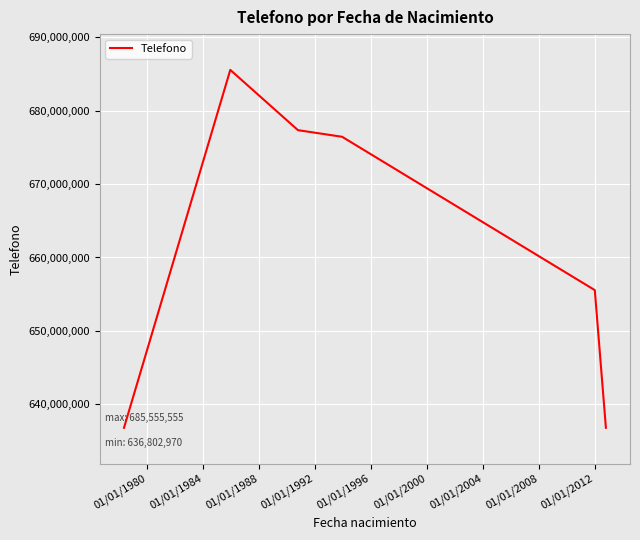

How many values are below 676443322?

3